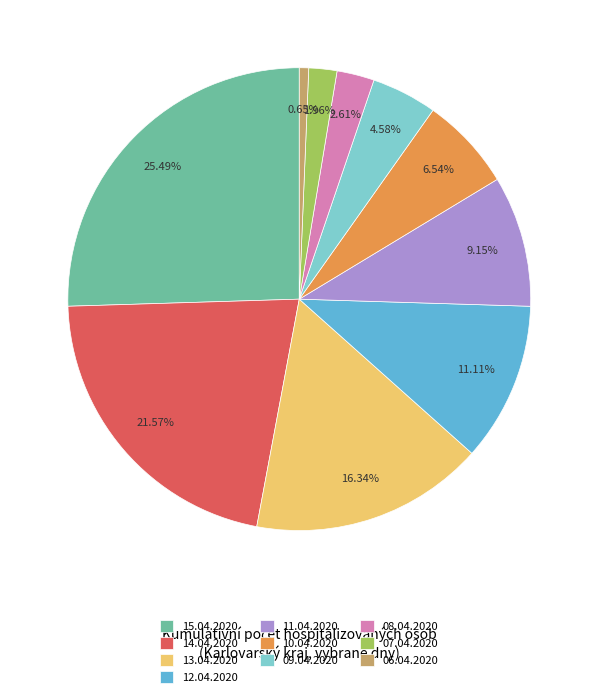

To the nearest percent, what is the difference between the 13.04.2020 and 07.04.2020 slice percentages?

14%